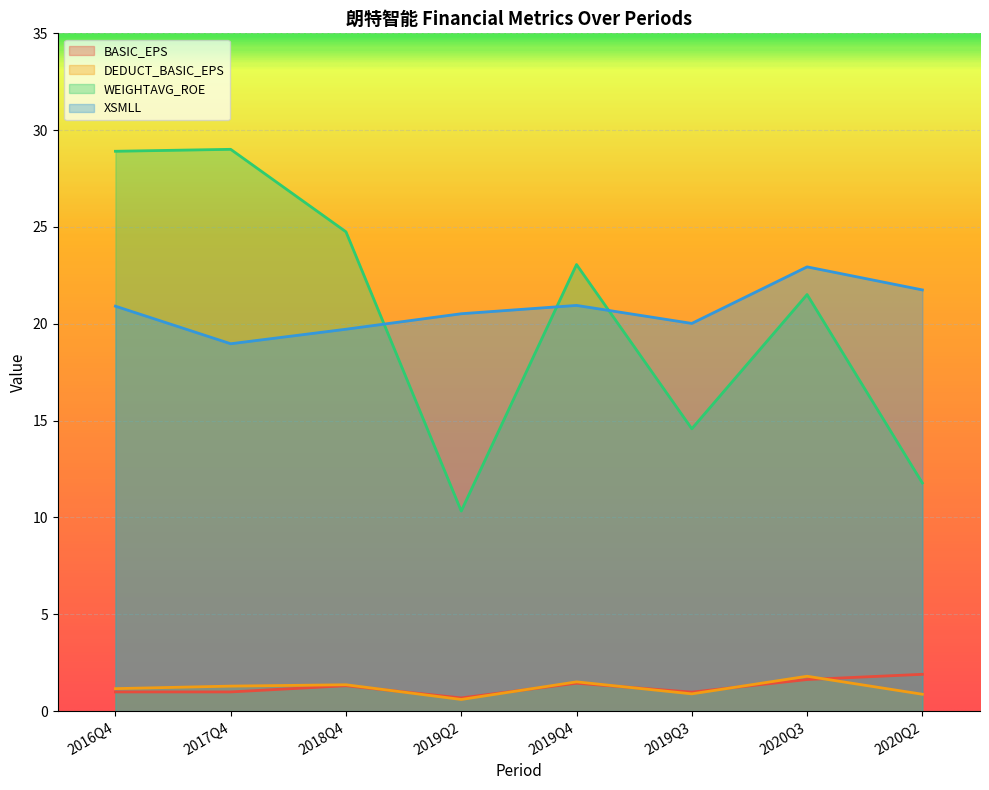

What is the label of the 1st point from the right?

2020Q2